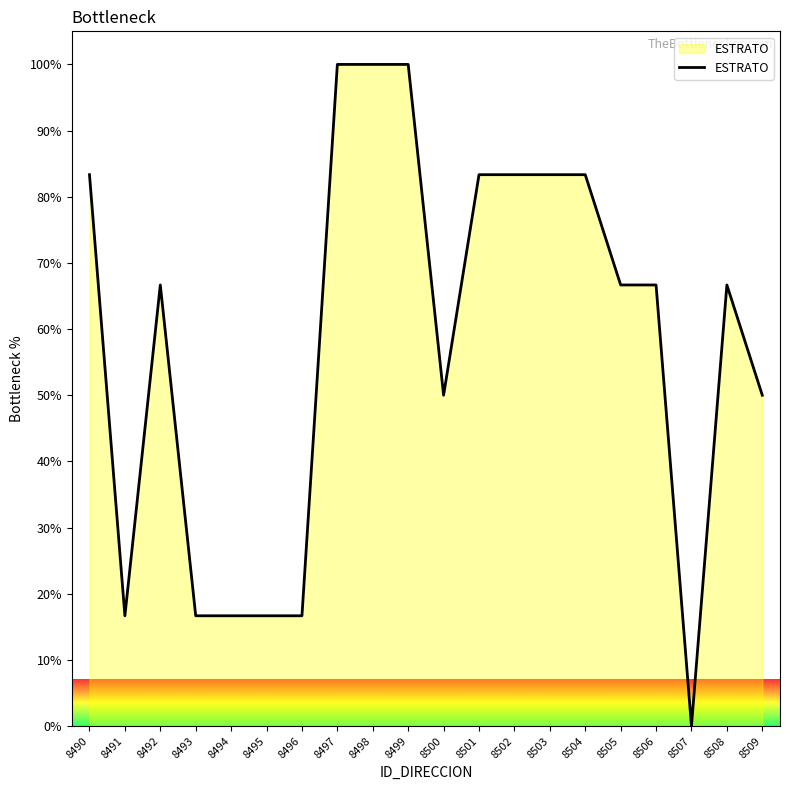

What is the greatest value displayed?

100.0